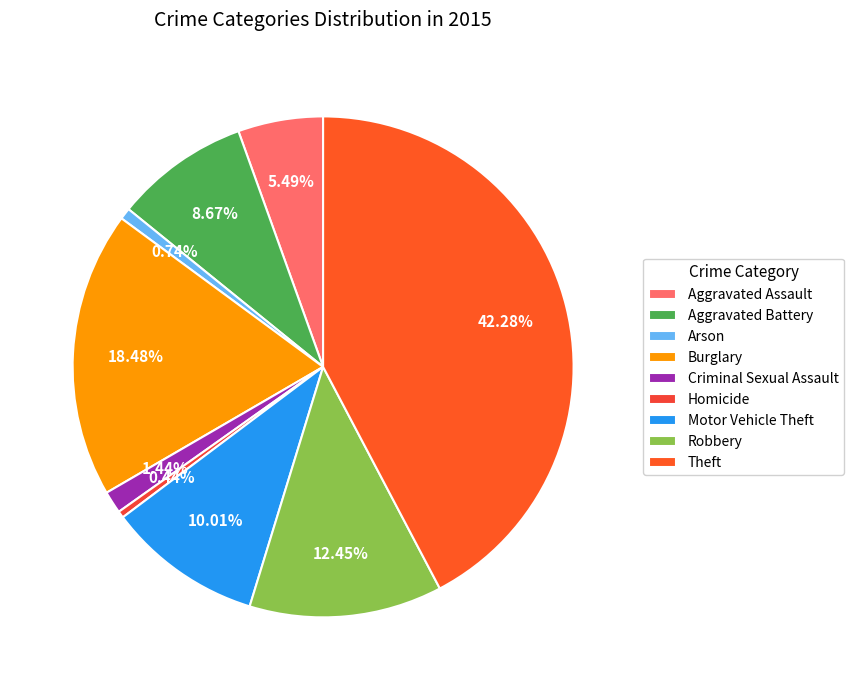

Does any single category account for the majority?

No